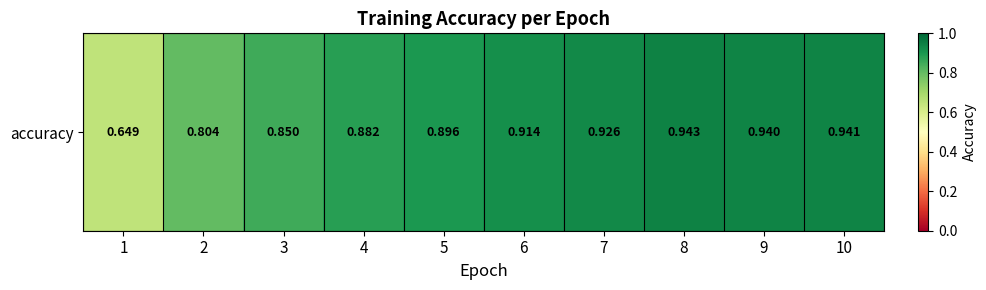

What is the sum of all values?

8.7